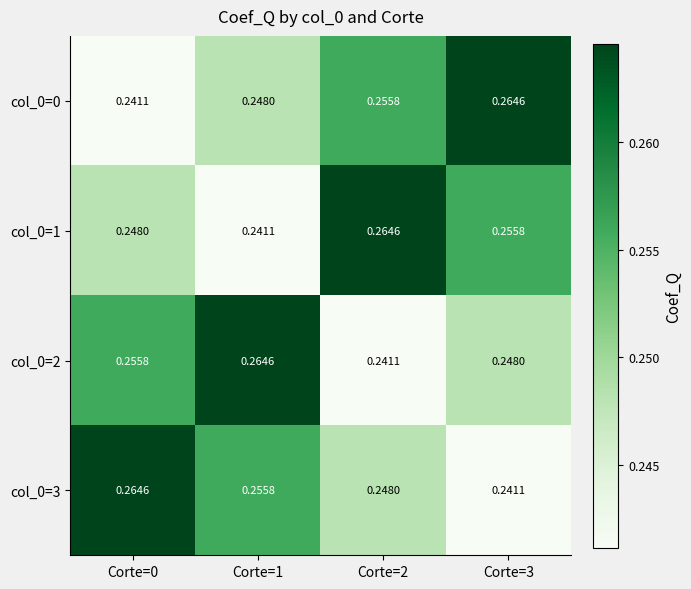

Which has a higher value, Corte=2 or Corte=3?

Corte=3